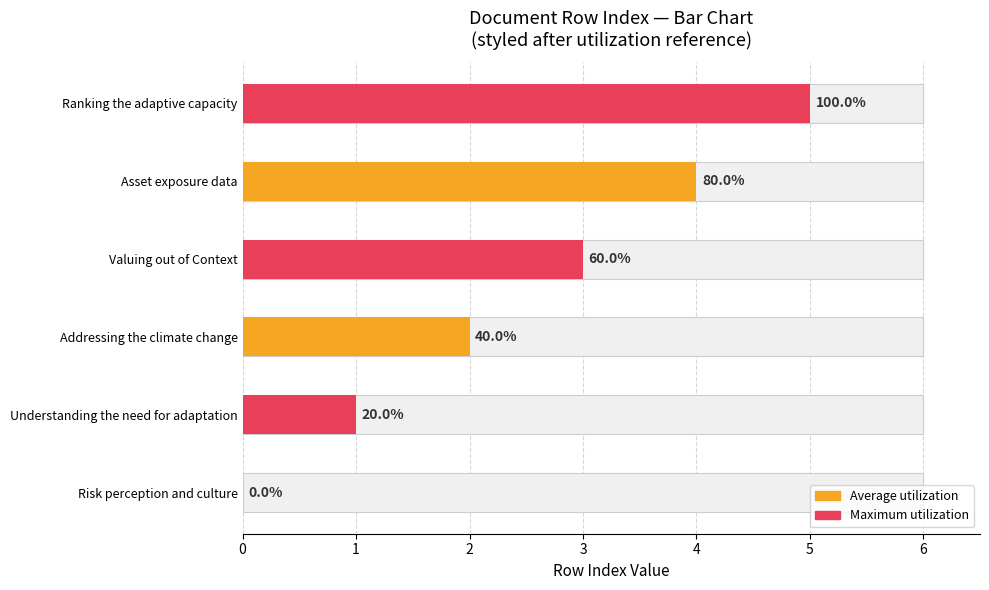

What is the change in value from Understanding the need for adaptation to Ranking the adaptive capacity?

+4